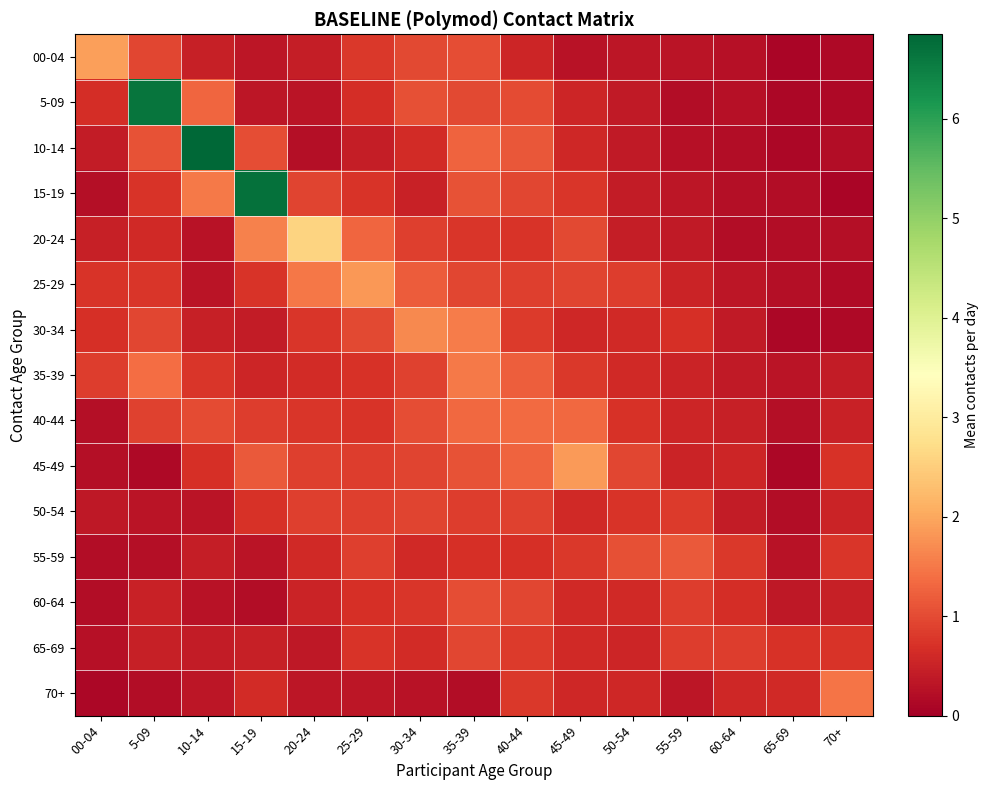

Reading left to right, what are all the values shown in this chart?

00-04: 00-04=1.9	5-09=0.9	10-14=0.5	15-19=0.3	20-24=0.5	25-29=0.8	30-34=1.0	35-39=1.0	40-44=0.6	45-49=0.3	50-54=0.3	55-59=0.3	60-64=0.3	65-69=0.1	70+=0.1
5-09: 00-04=0.7	5-09=6.6	10-14=1.3	15-19=0.3	20-24=0.3	25-29=0.7	30-34=1.1	35-39=1.0	40-44=1.0	45-49=0.5	50-54=0.4	55-59=0.2	60-64=0.2	65-69=0.1	70+=0.1
10-14: 00-04=0.4	5-09=1.1	10-14=6.8	15-19=1.0	20-24=0.2	25-29=0.4	30-34=0.6	35-39=1.3	40-44=1.1	45-49=0.6	50-54=0.4	55-59=0.2	60-64=0.2	65-69=0.1	70+=0.2
15-19: 00-04=0.2	5-09=0.7	10-14=1.5	15-19=6.7	20-24=0.9	25-29=0.7	30-34=0.5	35-39=1.1	40-44=0.9	45-49=0.8	50-54=0.4	55-59=0.3	60-64=0.2	65-69=0.2	70+=0.1
20-24: 00-04=0.5	5-09=0.6	10-14=0.3	15-19=1.6	20-24=2.6	25-29=1.3	30-34=0.9	35-39=0.8	40-44=0.7	45-49=1.0	50-54=0.4	55-59=0.4	60-64=0.2	65-69=0.2	70+=0.2
25-29: 00-04=0.7	5-09=0.8	10-14=0.3	15-19=0.7	20-24=1.5	25-29=1.8	30-34=1.2	35-39=0.9	40-44=0.9	45-49=0.9	50-54=0.8	55-59=0.5	60-64=0.3	65-69=0.2	70+=0.2
30-34: 00-04=0.7	5-09=0.9	10-14=0.5	15-19=0.4	20-24=0.8	25-29=1.0	30-34=1.7	35-39=1.5	40-44=0.8	45-49=0.6	50-54=0.6	55-59=0.7	60-64=0.4	65-69=0.1	70+=0.1
35-39: 00-04=0.8	5-09=1.4	10-14=0.8	15-19=0.6	20-24=0.6	25-29=0.7	30-34=0.9	35-39=1.5	40-44=1.2	45-49=0.8	50-54=0.6	55-59=0.5	60-64=0.4	65-69=0.3	70+=0.4
40-44: 00-04=0.2	5-09=0.9	10-14=1.0	15-19=0.8	20-24=0.8	25-29=0.7	30-34=1.0	35-39=1.3	40-44=1.4	45-49=1.3	50-54=0.7	55-59=0.6	60-64=0.5	65-69=0.2	70+=0.5
45-49: 00-04=0.2	5-09=0.2	10-14=0.7	15-19=1.2	20-24=0.9	25-29=0.8	30-34=0.9	35-39=1.1	40-44=1.3	45-49=1.9	50-54=0.9	55-59=0.5	60-64=0.6	65-69=0.1	70+=0.7
50-54: 00-04=0.4	5-09=0.3	10-14=0.3	15-19=0.7	20-24=0.9	25-29=0.9	30-34=0.9	35-39=0.8	40-44=0.9	45-49=0.6	50-54=0.7	55-59=0.8	60-64=0.4	65-69=0.2	70+=0.5
55-59: 00-04=0.2	5-09=0.2	10-14=0.4	15-19=0.3	20-24=0.6	25-29=0.9	30-34=0.6	35-39=0.7	40-44=0.7	45-49=0.8	50-54=1.1	55-59=1.2	60-64=0.8	65-69=0.3	70+=0.8
60-64: 00-04=0.2	5-09=0.5	10-14=0.3	15-19=0.2	20-24=0.5	25-29=0.7	30-34=0.8	35-39=1.0	40-44=0.9	45-49=0.6	50-54=0.6	55-59=0.8	60-64=0.7	65-69=0.4	70+=0.5
65-69: 00-04=0.3	5-09=0.5	10-14=0.4	15-19=0.5	20-24=0.4	25-29=0.7	30-34=0.6	35-39=1.0	40-44=0.8	45-49=0.6	50-54=0.6	55-59=0.8	60-64=0.8	65-69=0.7	70+=0.7
70+: 00-04=0.1	5-09=0.2	10-14=0.3	15-19=0.6	20-24=0.3	25-29=0.3	30-34=0.3	35-39=0.2	40-44=0.8	45-49=0.6	50-54=0.6	55-59=0.3	60-64=0.6	65-69=0.6	70+=1.5